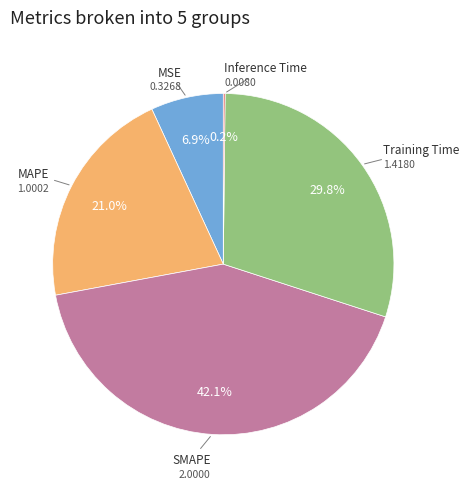

Is there a majority slice in this chart?

No